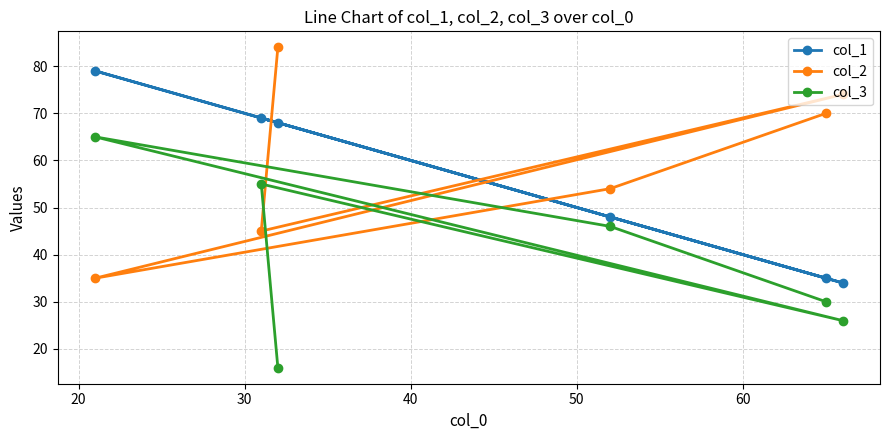

Reading left to right, transcribe all the data shown in this chart.

col_1: 79	69	68	48	35	34
col_2: 35	45	84	54	70	74
col_3: 65	55	16	46	30	26